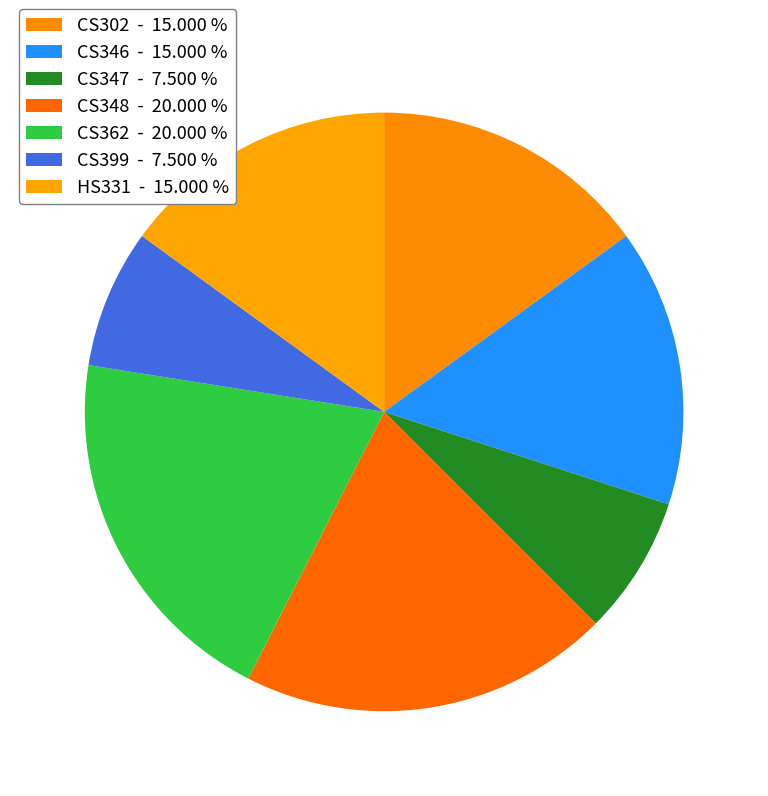

Approximately how many times larger is the value at CS399 compared to CS346?

0.5